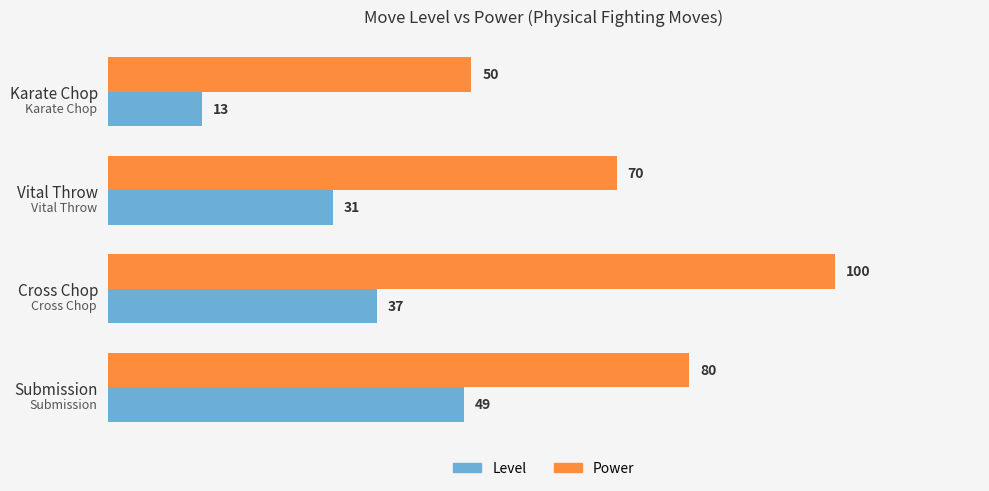

List the series in order of their overall mean, highest first.

Power, Level